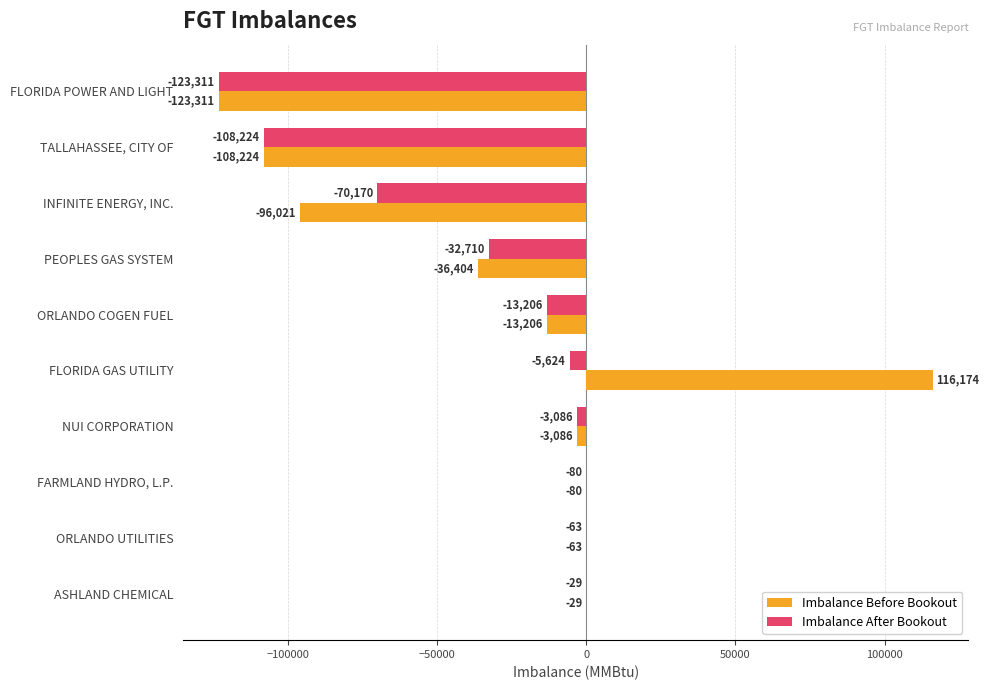

Which series has the largest total across all categories?

Imbalance Before Bookout